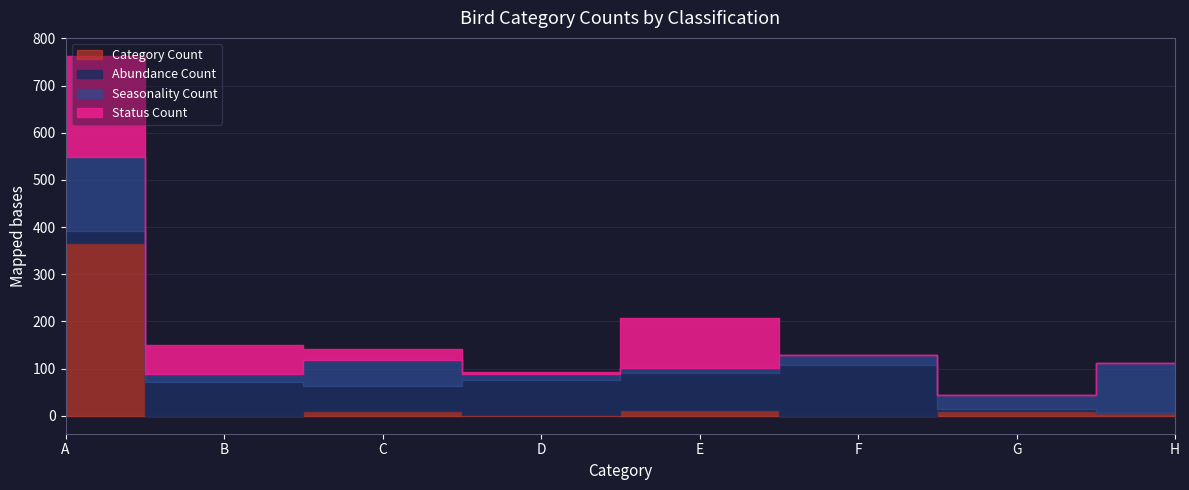

What are all the series names shown in the legend?

Category Count, Abundance Count, Seasonality Count, Status Count